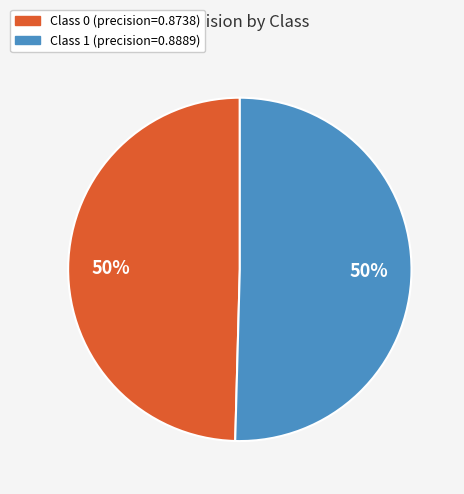

To the nearest percent, what is the average slice percentage?

50%